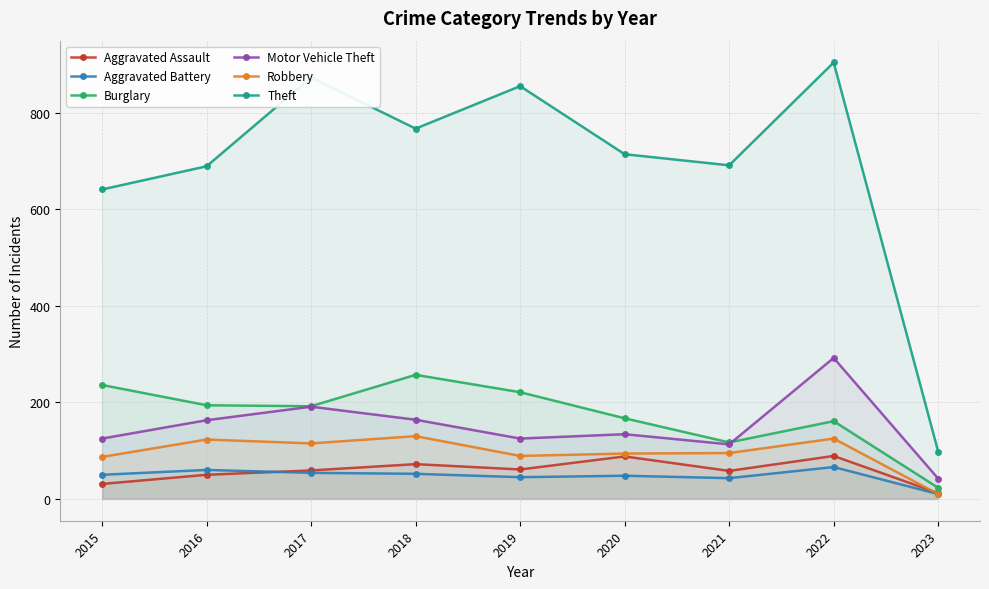

Which series has the largest range (max minus min)?

Theft